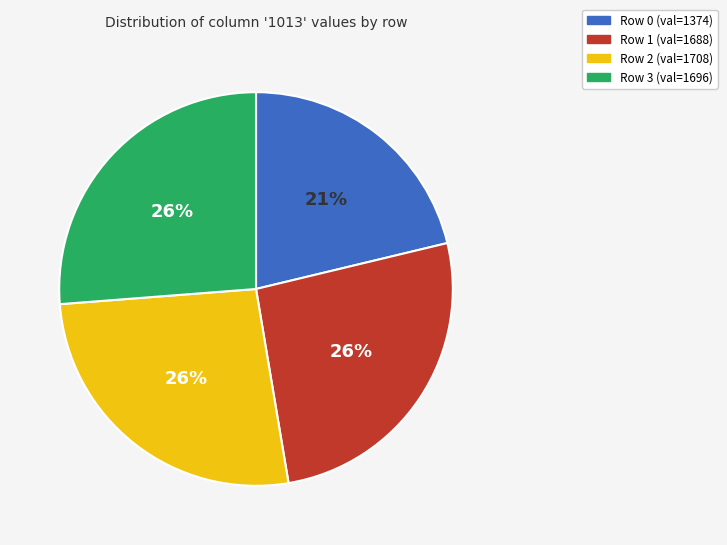

Which has a higher value, Row 1 (val=1688) or Row 0 (val=1374)?

Row 1 (val=1688)